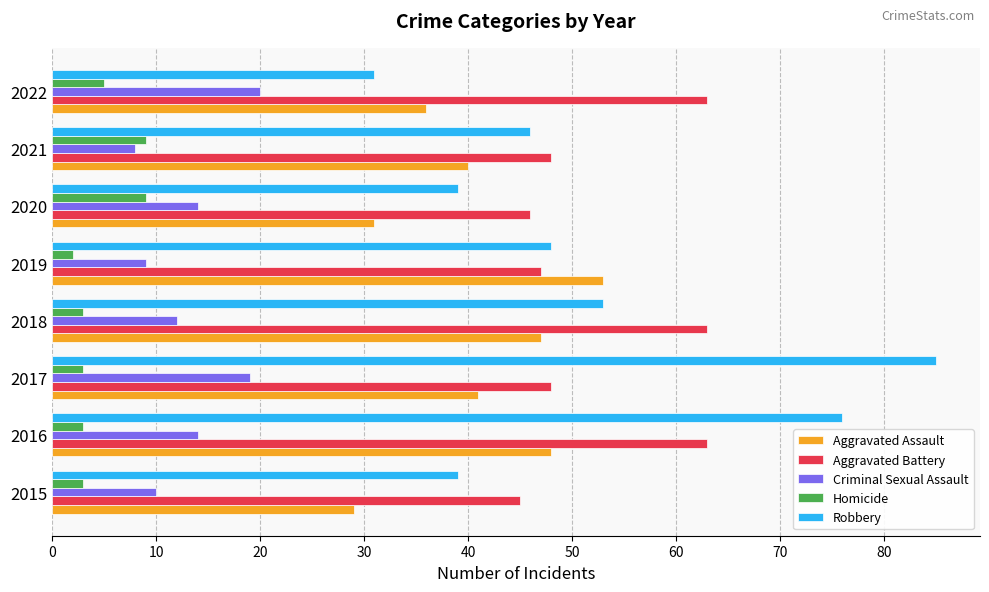

Which series has the largest total across all categories?

Aggravated Battery